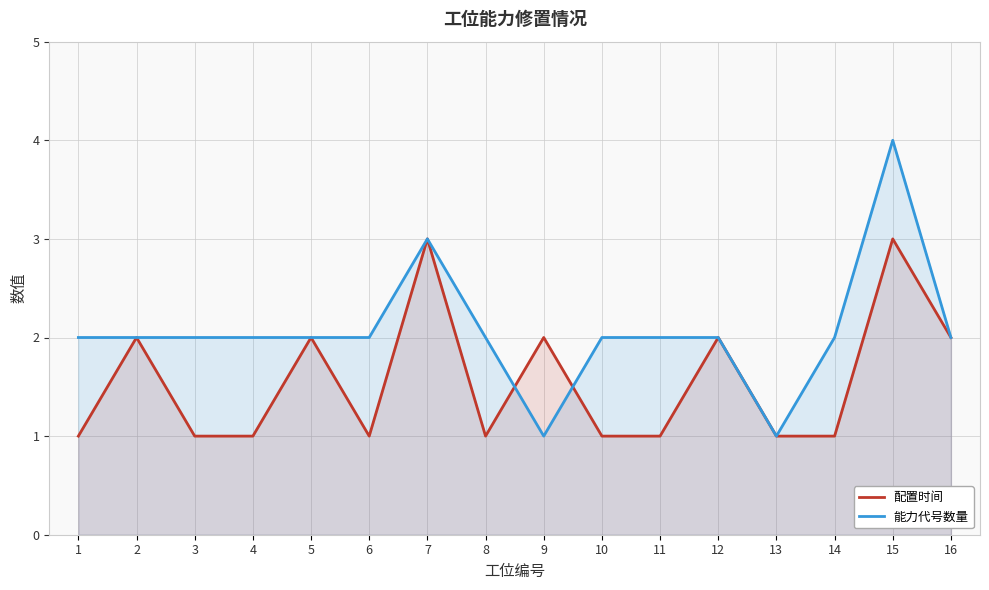

What is the total value across all series at 16?

4